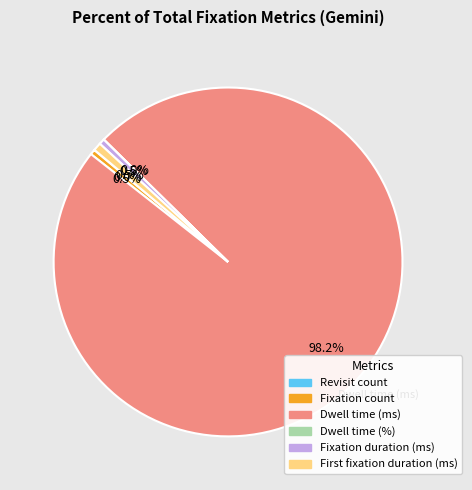

To the nearest percent, what is the average slice percentage?

17%